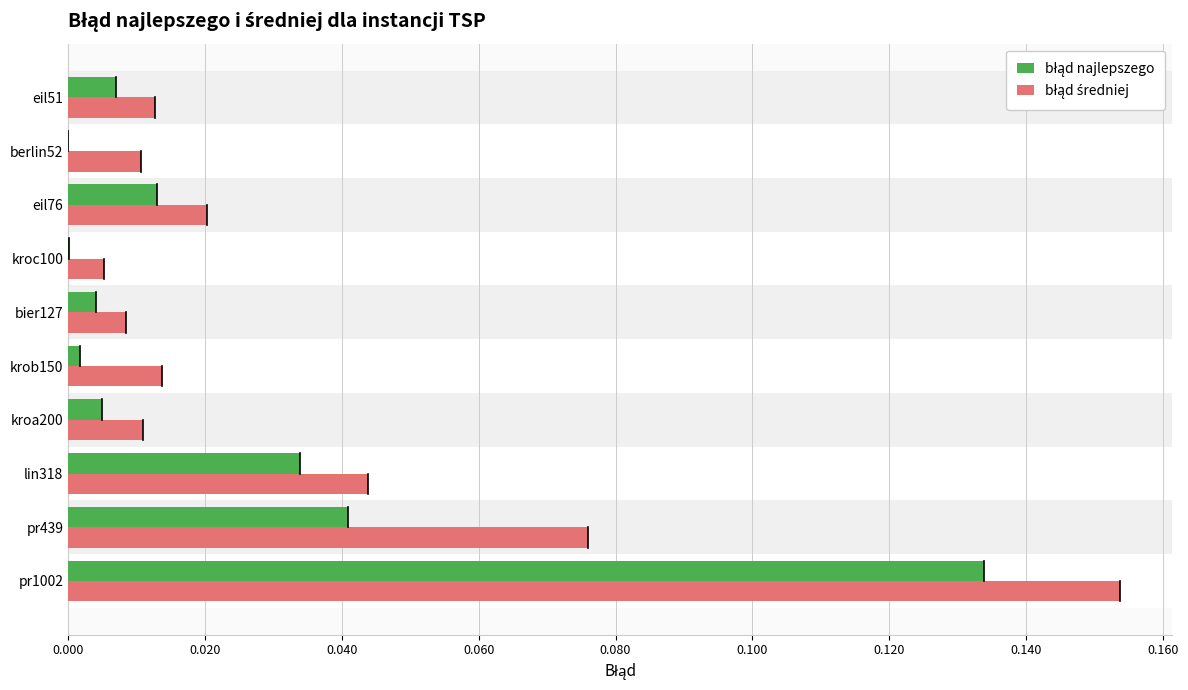

Count the number of categories in the chart.

10